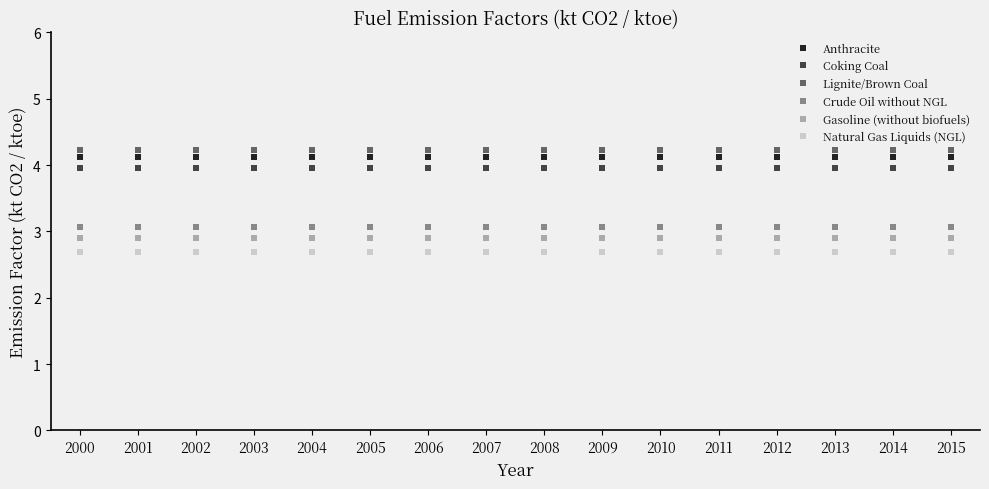

What is the total value across all series at 2001?

21.0